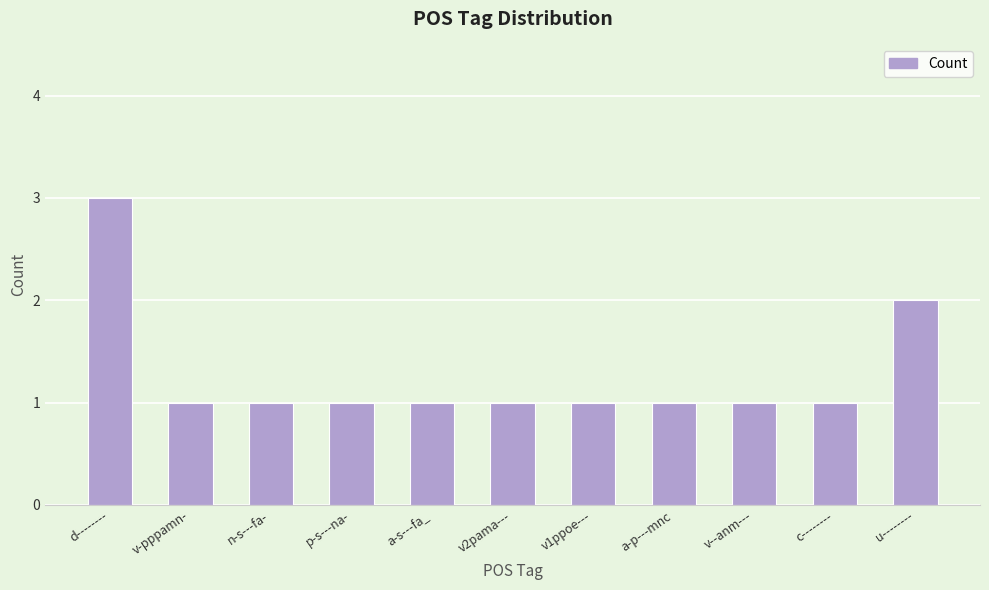

What position from the left is p-s---na-?

4